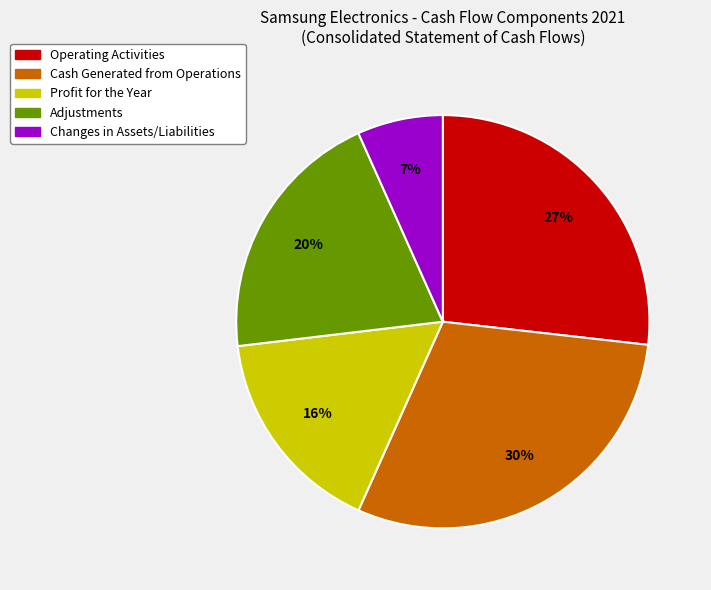

Between Adjustments and Cash Generated from Operations, which is larger?

Cash Generated from Operations